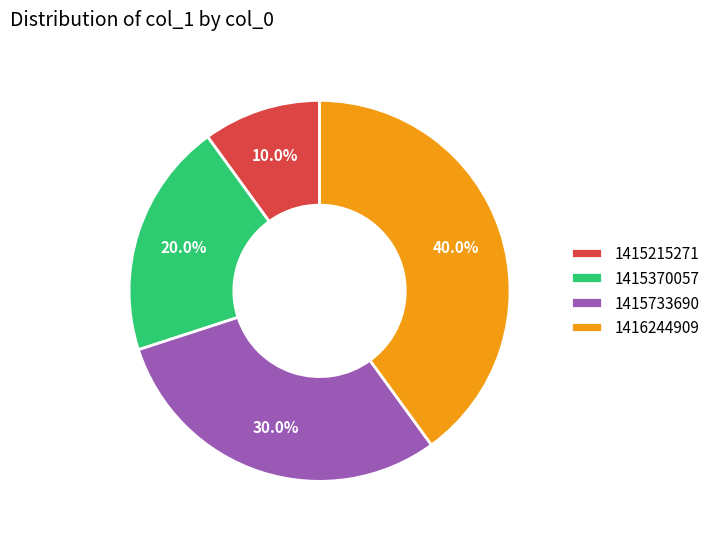

How much of the chart is everything except 1416244909?

60.0%